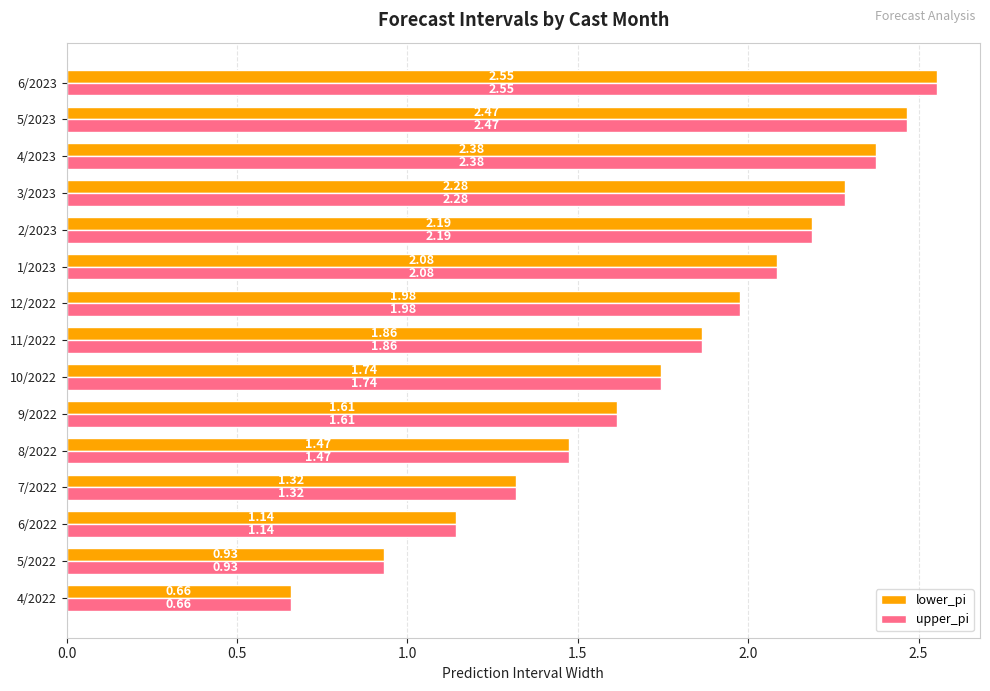

What is the total value across all series at 10/2022?

3.5